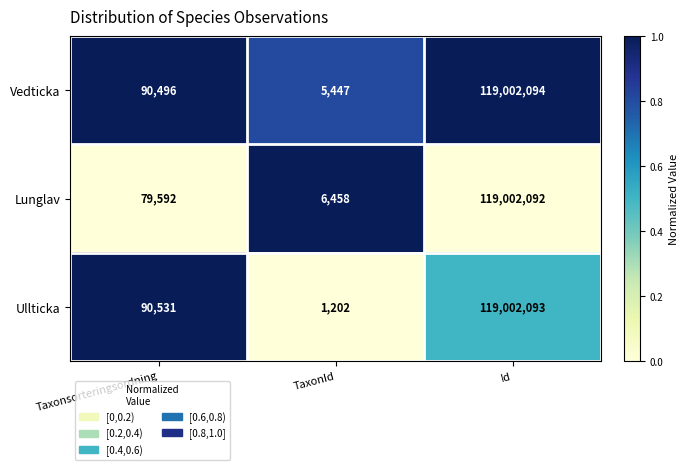

Is it true that Vedticka equals 2934 at TaxonId?

False